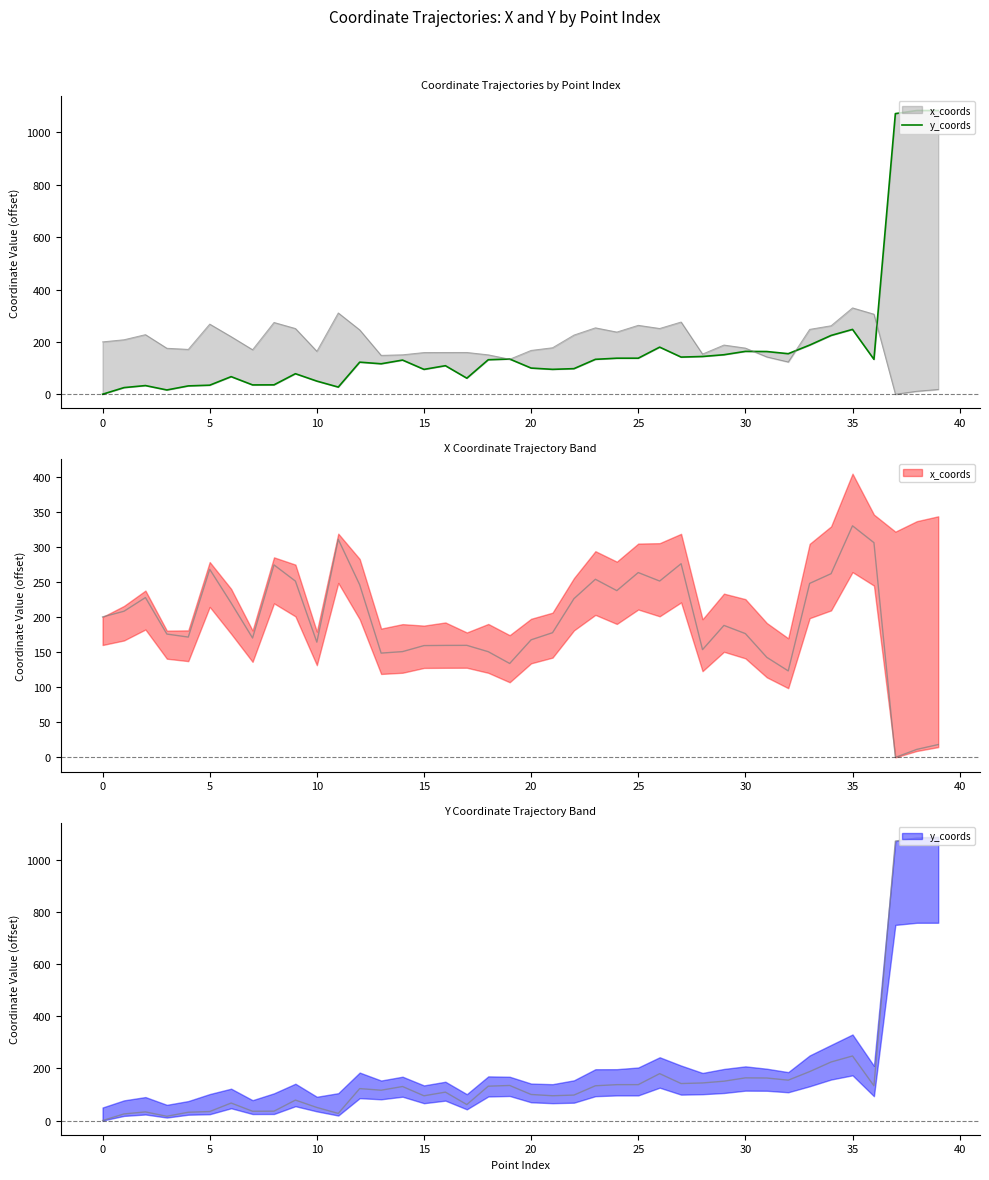

How many points are higher than both their immediate neighbors (excluding endpoints)?

10